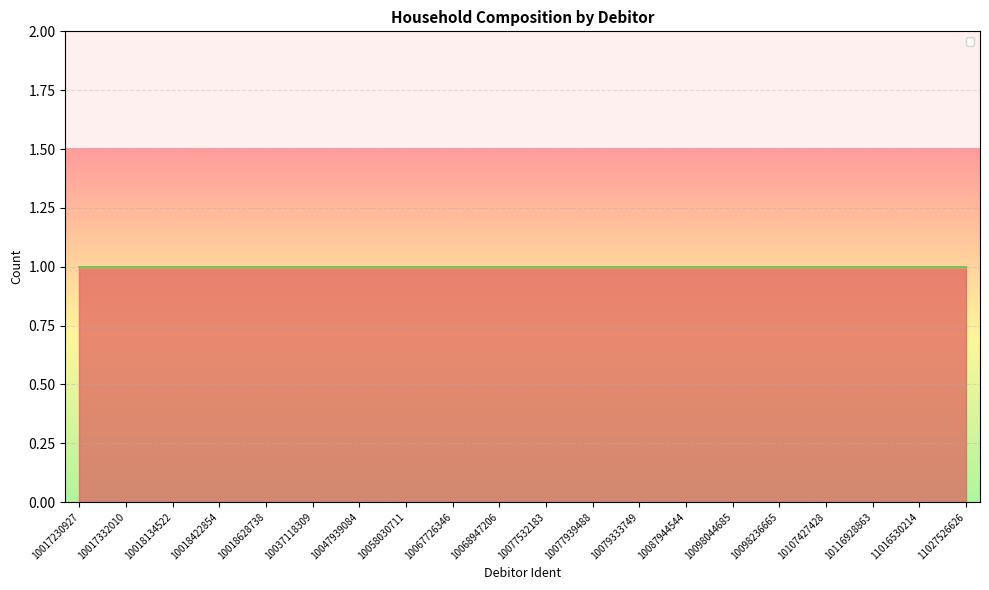

Which series has the largest total across all categories?

_2_numVoksne